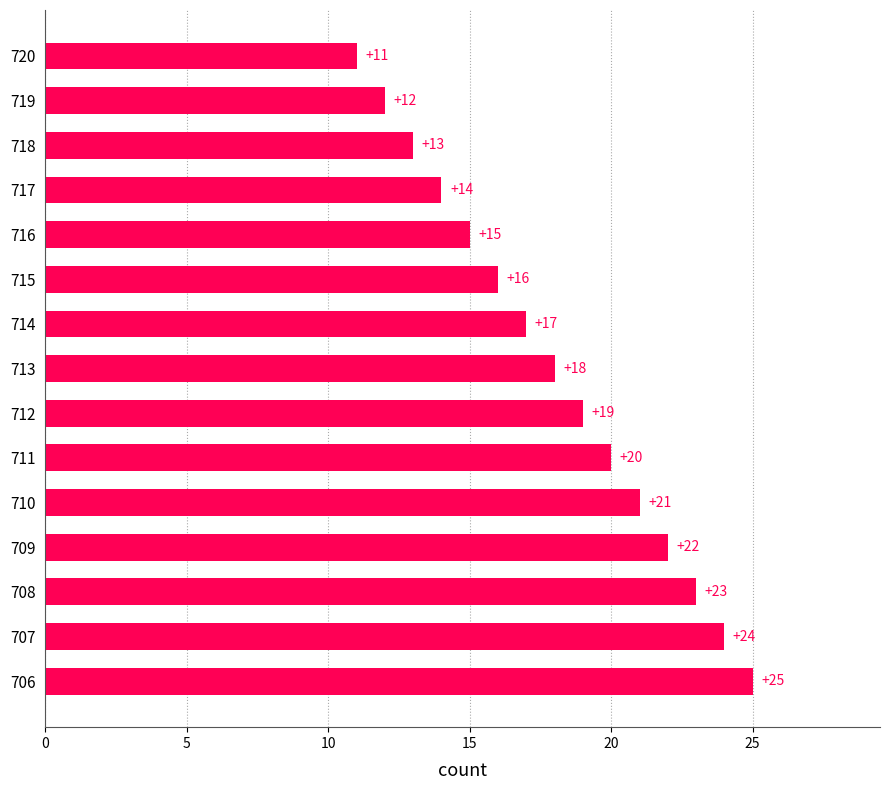

Rank the categories by value from lowest to highest.

720, 719, 718, 717, 716, 715, 714, 713, 712, 711, 710, 709, 708, 707, 706